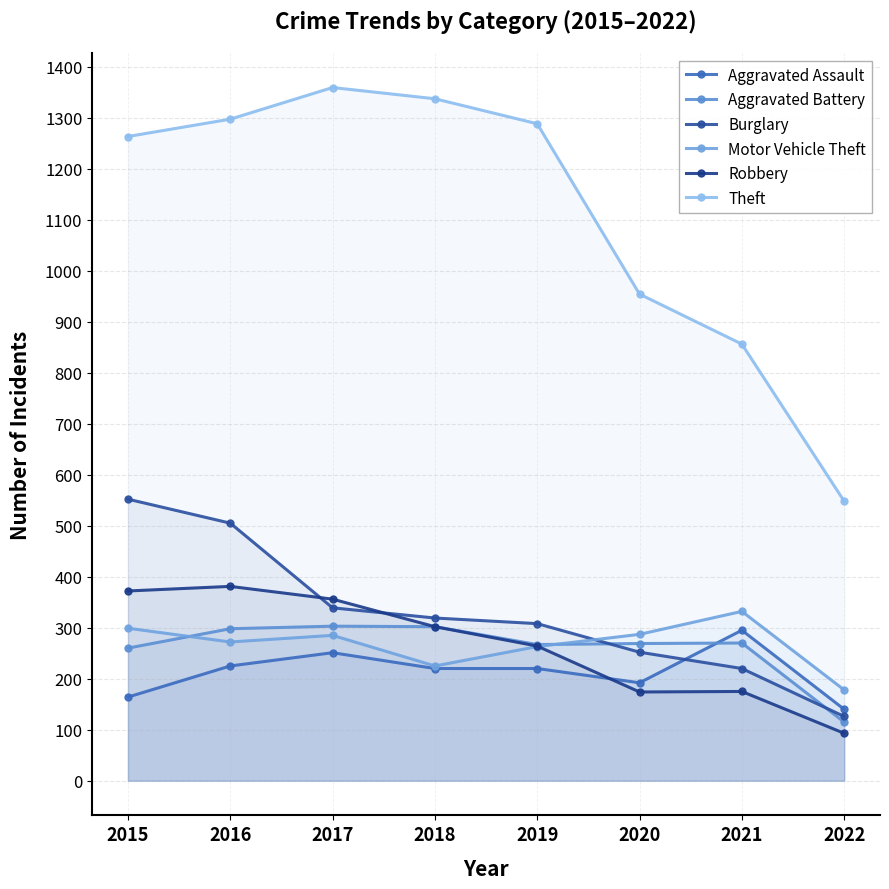

How many categories are shown in the chart?

8